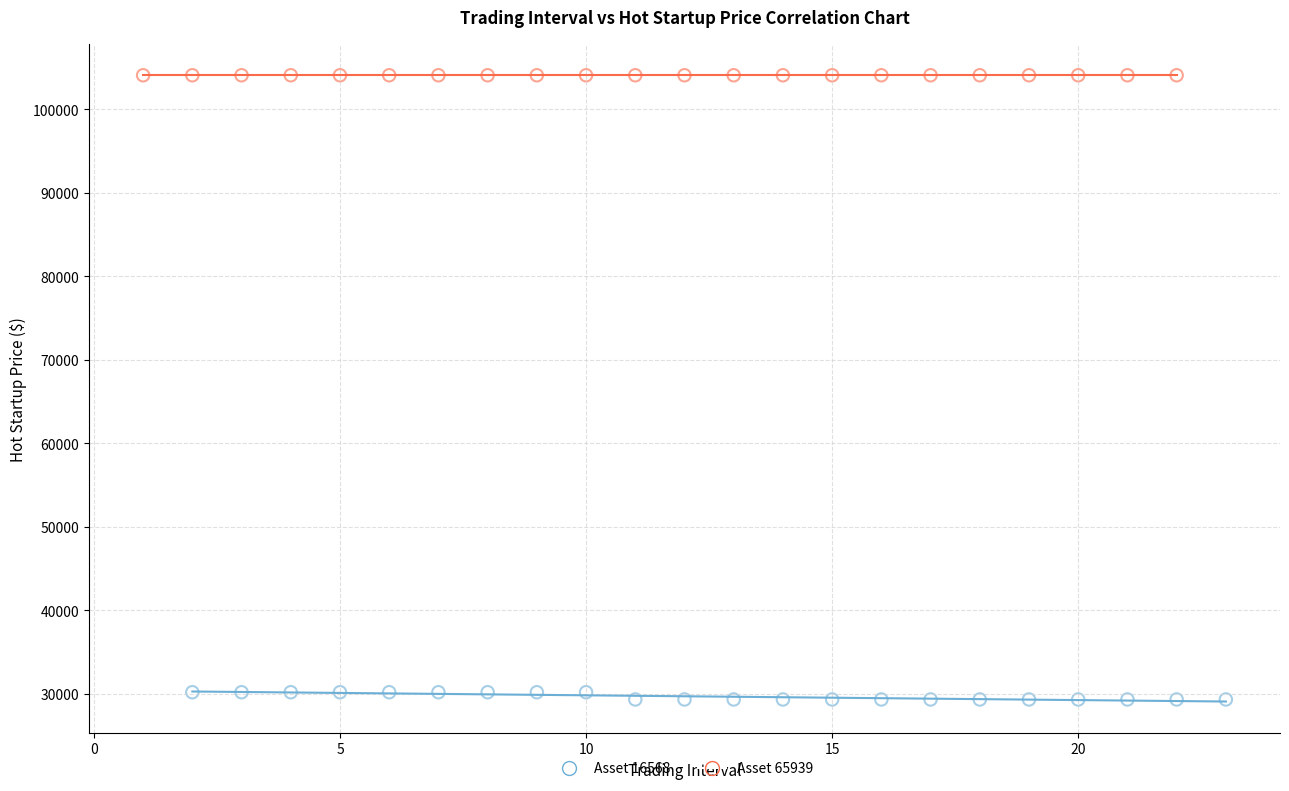

Which series reaches the minimum Y coordinate?

Asset 16568